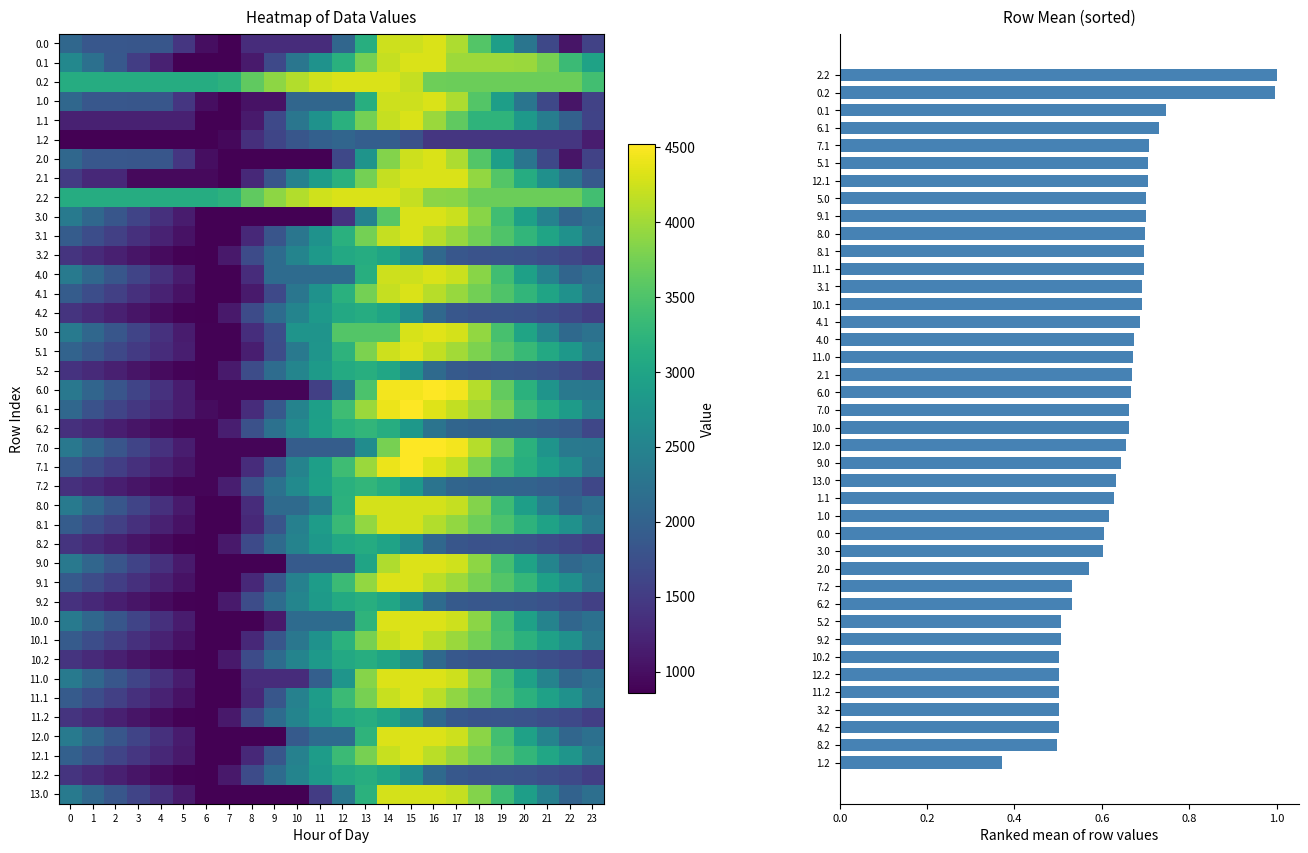

Reading right to left, list all the values displayed in this chart.

0.0: 1571.8	1059.9	1646.3	2278.3	2901.8	3539.9	4064.2	4312.0	4243.7	4243.7	3154.8	2065.9	1321.2	1321.2	1321.2	1321.2	862.4	997.4	1428.1	1834.8	1839.7	1844.0	1854.2	2083.7
0.1: 2961.5	3356.9	3772.5	3960.9	3975.3	3975.3	3975.3	4312.0	4312.0	4199.8	3756.8	3176.9	2716.3	2296.7	1662.2	1114.6	862.4	862.4	862.4	1188.6	1524.9	1864.1	2208.6	2566.1
0.2: 3411.7	3696.2	3696.2	3696.2	3696.2	3696.2	3696.2	3705.7	4191.0	4312.0	4312.0	4312.0	4246.1	4095.5	3890.9	3617.1	3205.8	3127.1	3127.1	3127.1	3127.1	3127.1	3127.1	3127.1
1.0: 1571.8	1059.9	1646.3	2278.3	2901.8	3539.9	4064.2	4312.0	4243.7	4243.7	3154.8	2065.9	2065.9	2065.9	1032.4	1032.4	862.4	997.4	1428.1	1834.8	1839.7	1844.0	1854.2	2083.7
1.1: 1591.0	1986.4	2402.1	2830.1	3240.5	3240.5	3625.1	3961.9	4312.0	4199.8	3756.8	3176.9	2716.3	2296.7	1662.2	1114.6	862.4	862.4	1195.6	1195.6	1195.6	1195.6	1195.6	1195.6
1.2: 1147.0	1431.6	1431.6	1431.6	1431.6	1431.6	1431.6	1441.0	1759.0	1944.0	1944.0	2047.3	1981.5	1830.8	1626.3	1352.4	941.1	862.4	862.4	862.4	862.4	862.4	862.4	862.4
2.0: 1571.8	1059.9	1646.3	2278.3	2901.8	3539.9	4064.2	4312.0	4243.7	3832.5	2743.6	1654.7	862.4	862.4	862.4	862.4	862.4	997.4	1428.1	1834.8	1839.7	1844.0	1854.2	2083.7
2.1: 1882.2	2277.6	2693.2	3121.3	3531.7	3927.4	4312.0	4312.0	4312.0	4199.8	3756.8	3176.9	2880.8	2461.2	1826.7	1279.1	862.4	943.2	943.2	943.2	943.2	1282.5	1282.5	1486.8
2.2: 3411.7	3696.2	3696.2	3696.2	3696.2	3696.2	3863.6	3873.1	4191.0	4312.0	4312.0	4312.0	4246.1	4095.5	3890.9	3617.1	3205.8	3127.1	3127.1	3127.1	3127.1	3127.1	3127.1	3127.1
3.0: 2206.0	2051.9	2472.9	2939.6	3397.8	3870.5	4229.5	4312.0	4312.0	3565.5	2476.6	1387.7	862.4	862.4	862.4	862.4	862.4	862.4	1127.7	1369.1	1604.7	1839.6	2080.5	2360.2
3.1: 2311.3	2706.7	2997.4	3260.1	3505.1	3735.5	3954.8	4126.2	4311.0	4198.9	3755.8	3176.0	2715.3	2295.7	1826.7	1279.1	862.4	862.4	1038.8	1199.7	1370.7	1544.6	1723.7	1915.9
3.2: 1521.4	1638.9	1718.6	1777.4	1809.2	1793.2	1848.8	2088.9	2637.5	2989.2	3122.7	3059.5	2824.9	2505.6	2132.3	1689.8	1109.8	862.4	882.3	962.6	1068.9	1181.8	1299.1	1403.8
4.0: 2206.0	2051.9	2472.9	2939.6	3397.8	3870.5	4229.5	4312.0	4243.7	4243.7	3154.8	2133.4	2133.4	2133.4	2133.4	1321.2	862.4	862.4	1127.7	1369.1	1604.7	1839.6	2080.5	2360.2
4.1: 2311.3	2706.7	2997.4	3260.1	3505.1	3735.5	3954.8	4126.2	4311.0	4198.9	3755.8	3176.0	2715.3	2295.7	1661.2	1113.6	862.4	862.4	1038.8	1199.7	1370.7	1544.6	1723.7	1915.9
4.2: 1521.4	1638.9	1718.6	1777.4	1809.2	1793.2	1848.8	2088.9	2637.5	2989.2	3122.7	3059.5	2824.9	2505.6	2132.3	1689.8	1109.8	862.4	882.3	962.6	1068.9	1181.8	1299.1	1403.8
5.0: 2232.4	2113.7	2531.8	2995.5	3450.7	3920.5	4276.5	4356.0	4287.7	3541.2	3541.2	3541.2	2748.9	2748.9	1715.4	1330.0	871.2	871.2	1133.6	1372.0	1604.5	1836.6	2074.5	2351.2
5.1: 2416.7	2812.1	3059.5	3319.2	3561.3	3788.7	4005.0	4173.5	4355.3	4243.1	3800.1	3220.2	2759.6	2340.0	1705.5	1157.9	871.2	871.2	1159.1	1317.1	1485.0	1656.0	1832.1	2021.3
5.2: 1545.3	1695.7	1772.4	1828.2	1857.1	1838.0	1890.7	2127.8	2673.5	3022.1	3152.7	3086.4	2848.9	2526.5	2150.2	1704.6	1121.6	871.2	888.1	965.5	1068.8	1178.7	1293.1	1394.8
6.0: 2328.4	2339.0	2746.2	3199.0	3643.4	4102.3	4447.4	4516.0	4447.7	4447.7	3483.3	2342.9	1550.6	903.2	903.2	903.2	903.2	903.2	1154.7	1382.2	1603.9	1825.0	2052.0	2317.8
6.1: 2472.5	2867.9	3104.3	3353.2	3763.6	3980.1	4185.5	4343.1	4514.0	4401.8	3958.8	3379.0	2918.3	2498.7	1864.2	1316.6	903.2	984.0	1146.6	1293.6	1450.7	1610.7	1776.0	2077.1
6.2: 1632.6	1903.8	1969.5	2014.5	2032.4	2002.3	2044.0	2270.2	2805.0	3142.8	3262.5	3185.1	2936.4	2602.9	2215.5	1758.9	1164.7	903.2	909.2	975.7	1068.1	1167.1	1270.6	1361.4
7.0: 2328.4	2339.0	2746.2	3199.0	3643.4	4102.3	4447.4	4516.0	4516.0	3769.5	2629.8	1936.7	1936.7	1936.7	903.2	903.2	903.2	903.2	1154.7	1382.2	1603.9	1825.0	2052.0	2317.8
7.1: 2268.9	2664.3	2900.8	3149.6	3380.8	3776.5	4161.1	4343.1	4514.0	4401.8	3958.8	3379.0	2918.3	2498.7	1864.2	1316.6	903.2	903.2	1065.8	1212.8	1369.9	1529.9	1695.2	1873.5
7.2: 1632.6	1903.8	1969.5	2014.5	2032.4	2002.3	2044.0	2270.2	2805.0	3142.8	3262.5	3185.1	2936.4	2602.9	2215.5	1758.9	1164.7	903.2	909.2	975.7	1068.1	1167.1	1270.6	1361.4
8.0: 2189.2	2017.9	2440.0	2907.6	3366.8	3840.6	4200.5	4284.0	4284.0	4284.0	4284.0	3202.2	2409.9	2127.8	2127.8	1315.6	856.8	856.8	1123.1	1365.5	1602.0	1838.0	2079.9	2360.5
8.1: 2317.7	2713.1	2964.4	3228.1	3474.1	3705.5	3925.8	4098.2	4284.0	4284.0	3915.7	3335.9	2875.2	2455.6	1821.1	1273.5	856.8	856.8	1034.2	1196.1	1368.0	1542.9	1723.0	1922.3
8.2: 1510.7	1617.3	1698.0	1757.7	1790.6	1775.6	1832.1	2073.2	2622.9	2975.5	3110.0	3047.8	2814.3	2495.9	2123.7	1682.2	1103.2	856.8	877.7	958.1	1066.3	1180.1	1298.5	1404.1
9.0: 2213.2	2087.6	2504.7	2967.4	3421.7	3890.5	4245.5	4324.0	4324.0	4082.1	2990.2	1898.3	1898.3	1898.3	864.8	864.8	864.8	864.8	1126.2	1363.6	1595.2	1826.2	2063.1	2338.8
9.1: 2289.9	2685.3	2931.7	3292.9	3533.9	3760.3	3975.7	4143.2	4324.0	4324.0	3923.7	3343.9	2883.2	2463.6	1829.1	1281.5	864.8	864.8	1037.3	1194.2	1361.2	1531.1	1706.3	1894.5
9.2: 1543.9	1705.3	1781.0	1835.8	1863.7	1843.7	1895.3	2131.4	2676.1	3023.8	3153.4	3086.1	2847.5	2524.1	2146.8	1700.3	1116.2	864.8	880.7	957.1	1059.4	1168.3	1281.7	1382.4
10.0: 2213.2	2069.8	2489.9	2955.5	3412.8	3884.5	4242.5	4324.0	4324.0	4324.0	3232.1	2140.2	2140.2	2140.2	1106.7	864.8	864.8	864.8	1129.2	1369.6	1604.1	1838.1	2079.0	2356.7
10.1: 2307.7	2703.1	2952.5	3214.2	3458.2	3751.4	3969.8	4140.2	4324.0	4211.8	3768.8	3188.9	2728.3	2308.7	1829.1	1281.5	864.8	864.8	1040.3	1200.2	1370.1	1543.0	1721.2	1912.3
10.2: 1528.8	1657.3	1736.0	1793.8	1824.6	1807.6	1862.2	2101.3	2649.0	2999.6	3132.2	3067.9	2832.4	2512.0	2137.7	1694.2	1113.2	864.8	883.7	963.0	1068.4	1180.2	1296.6	1400.2
11.0: 2213.2	2069.8	2489.9	2955.5	3412.8	3884.5	4242.5	4324.0	4324.0	4324.0	3855.2	2763.3	1971.0	1323.6	1323.6	1323.6	864.8	864.8	1129.2	1369.6	1604.1	1838.1	2079.0	2356.7
11.1: 2307.7	2703.1	2952.5	3214.2	3458.2	3687.6	3905.9	4140.2	4324.0	4211.8	3768.8	3343.9	2883.2	2463.6	1829.1	1281.5	864.8	864.8	1040.3	1200.2	1370.1	1543.0	1721.2	1912.3
11.2: 1528.8	1657.3	1736.0	1793.8	1824.6	1807.6	1862.2	2101.3	2649.0	2999.6	3132.2	3067.9	2832.4	2512.0	2137.7	1694.2	1113.2	864.8	883.7	963.0	1068.4	1180.2	1296.6	1400.2
12.0: 2213.2	2069.8	2489.9	2955.5	3412.8	3884.5	4242.5	4324.0	4324.0	4324.0	3232.1	2140.2	2140.2	1898.3	864.8	864.8	864.8	864.8	1129.2	1369.6	1604.1	1838.1	2079.0	2356.7
12.1: 2371.6	2766.9	3016.3	3278.0	3522.1	3751.4	3969.8	4140.2	4324.0	4211.8	3768.8	3343.9	2883.2	2463.6	1829.1	1281.5	864.8	864.8	1104.1	1264.0	1433.9	1606.8	1785.0	1976.2
12.2: 1528.8	1657.3	1736.0	1793.8	1824.6	1807.6	1862.2	2101.3	2649.0	2999.6	3132.2	3067.9	2832.4	2512.0	2137.7	1694.2	1113.2	864.8	883.7	963.0	1068.4	1180.2	1296.6	1400.2
13.0: 2186.8	2013.9	2436.0	2903.6	3362.8	3836.6	4196.5	4280.0	4280.0	4280.0	3199.2	2295.7	1503.4	856.0	856.0	856.0	856.0	856.0	1122.3	1364.7	1601.2	1837.2	2079.1	2359.7